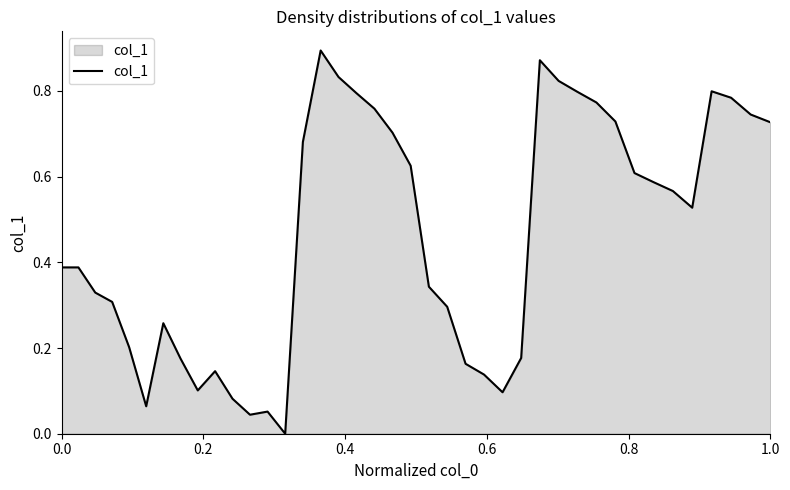

How many lines are shown in the chart?

1